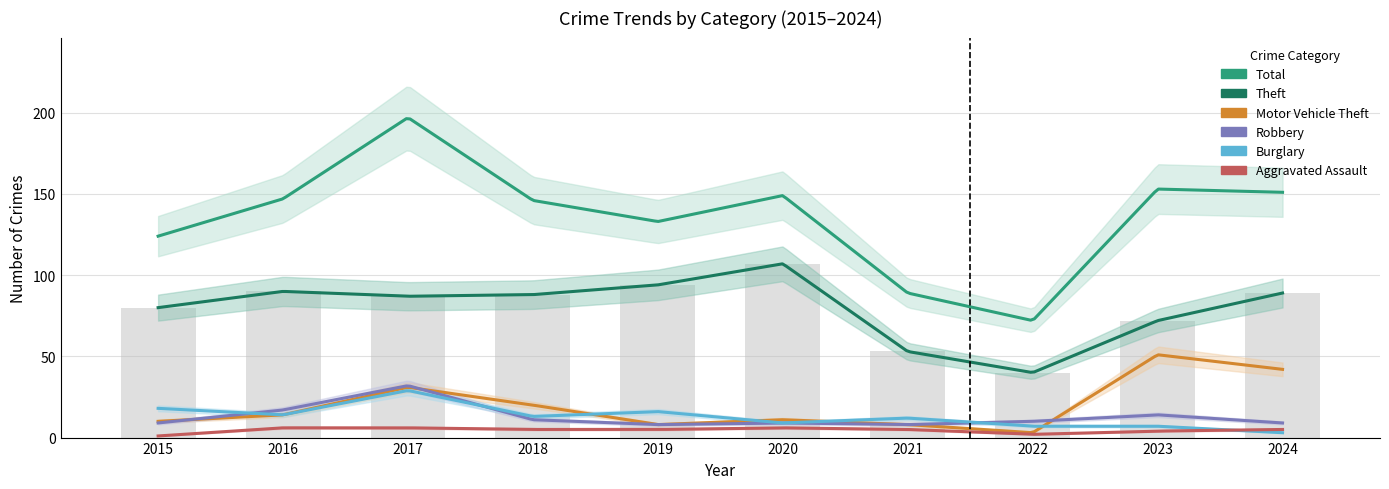

At how many categories does at least one series exceed 19?

10